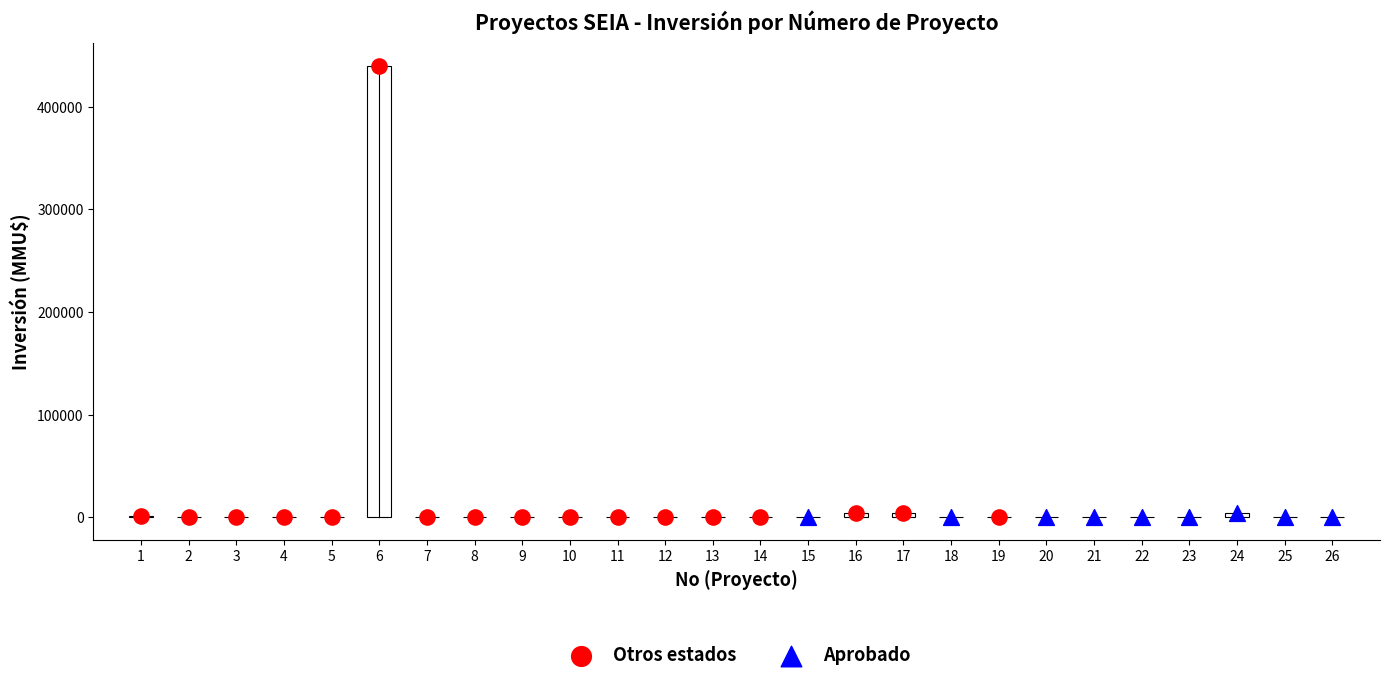

Which series reaches the maximum Y coordinate?

Otros estados